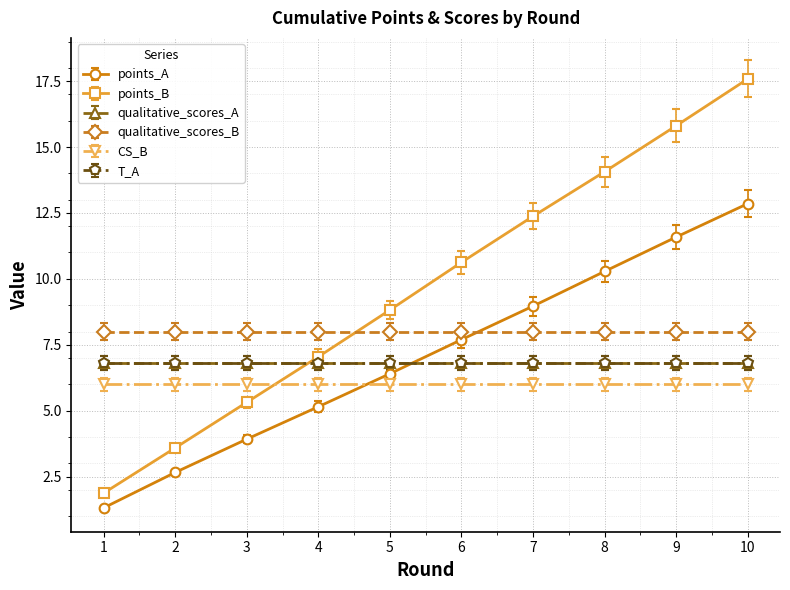

Between 9 and 4, which is larger?

9